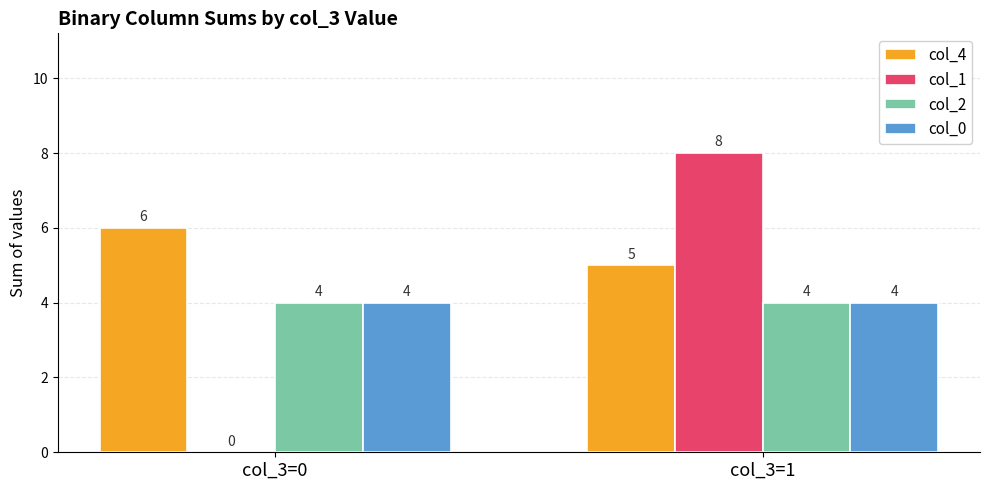

At which label is col_4 closest to 5?

col_3=1